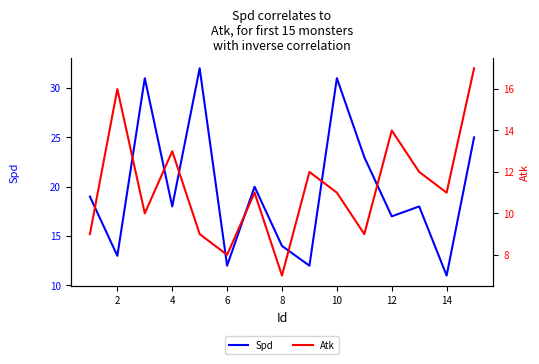

Read the Spd value at 2, to the nearest 10.

10